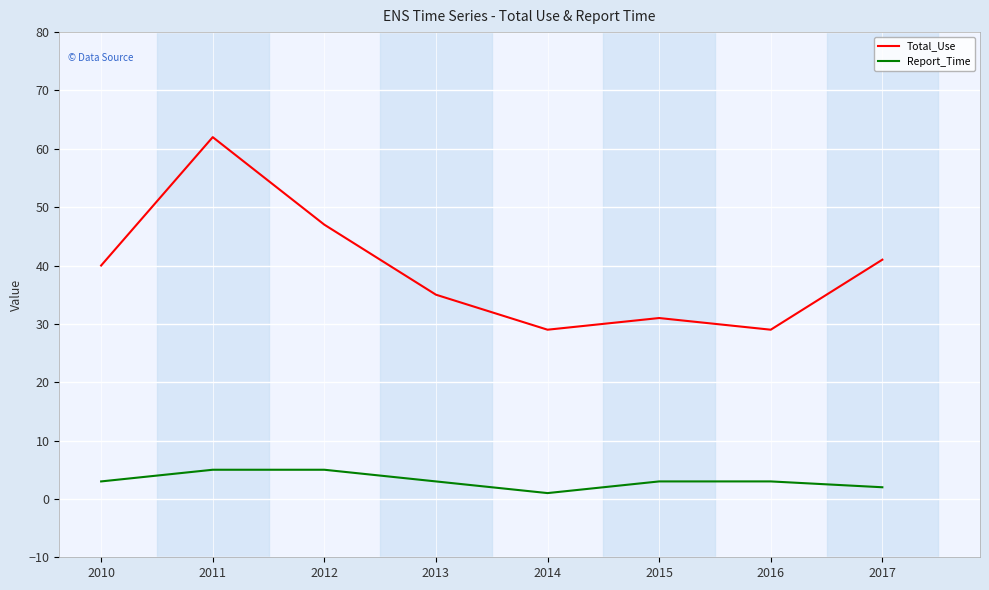

List the series in order of their peak value, highest first.

Total_Use, Report_Time